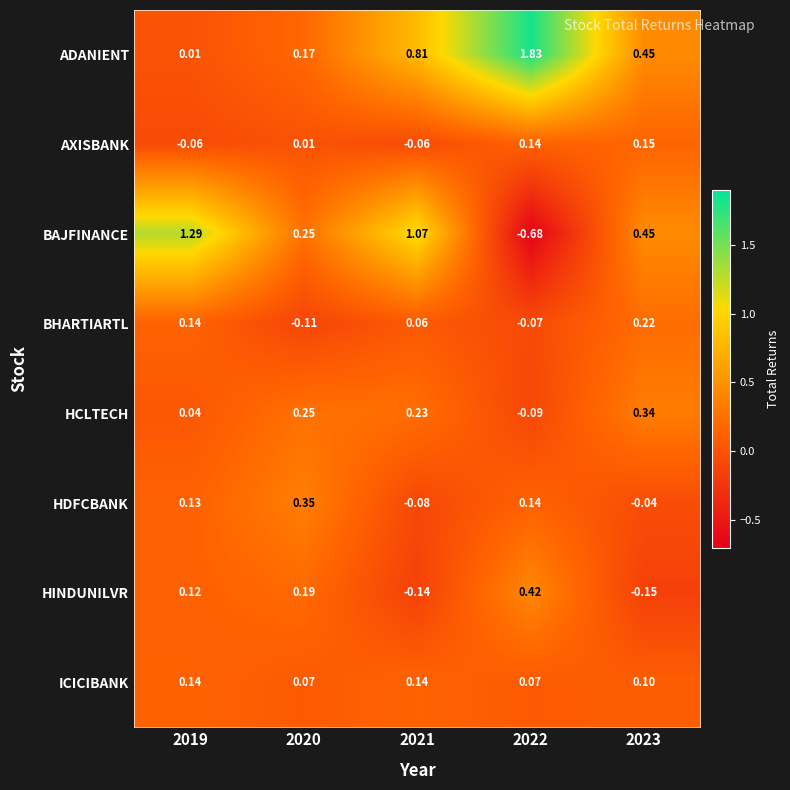

Which series changed the most between 2022 and 2023?

ADANIENT